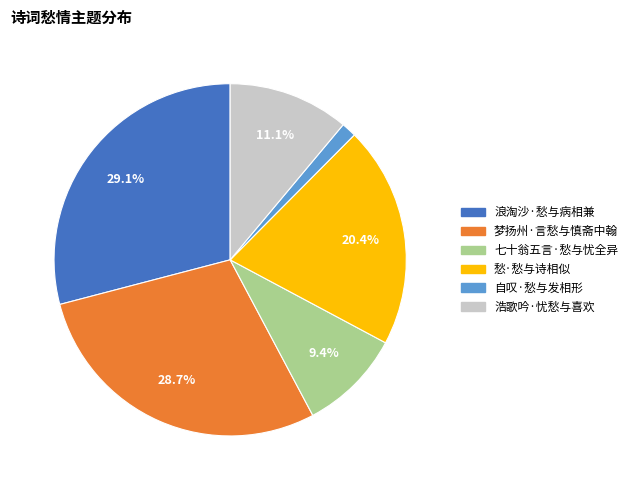

The 浩歌吟·忧愁与喜欢 slice represents 11% of the pie. True or false?

True